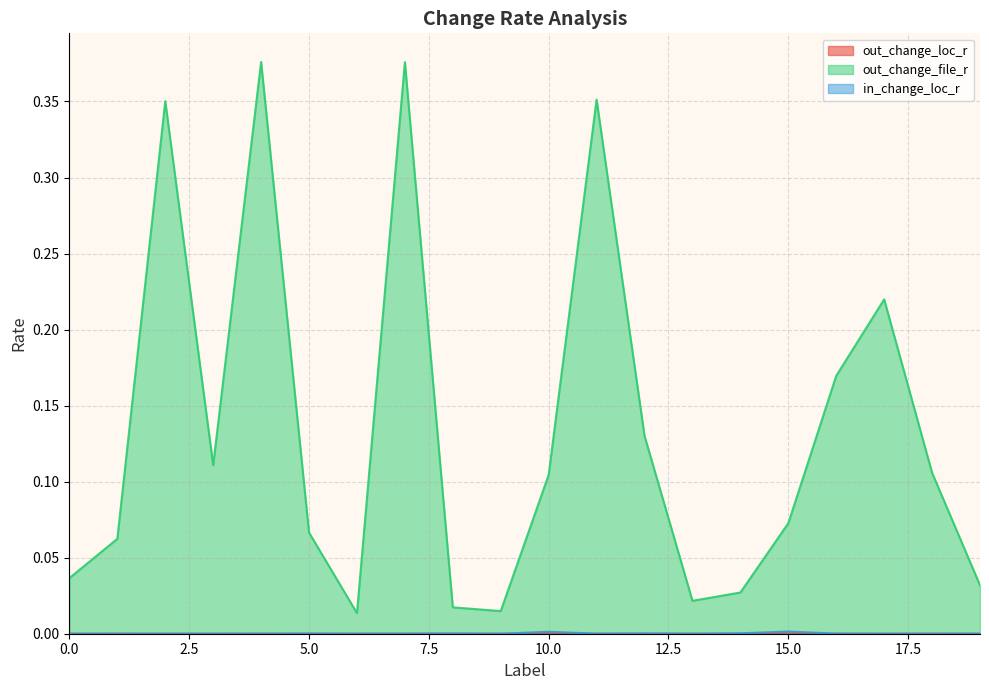

Where is the first local minimum for out_change_file_r?

3